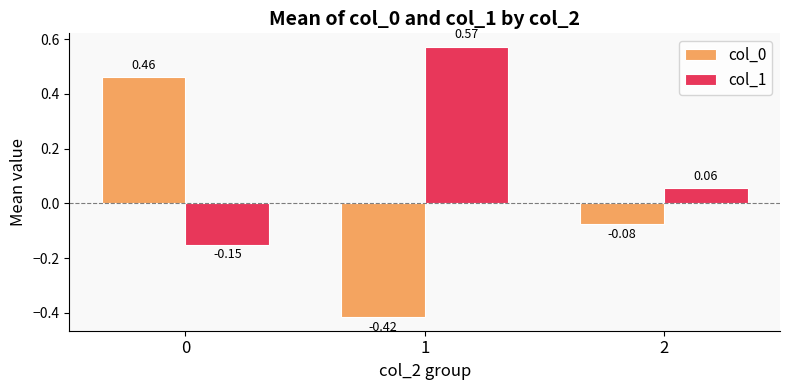

Between 0 and 2, which series saw the biggest shift?

col_0